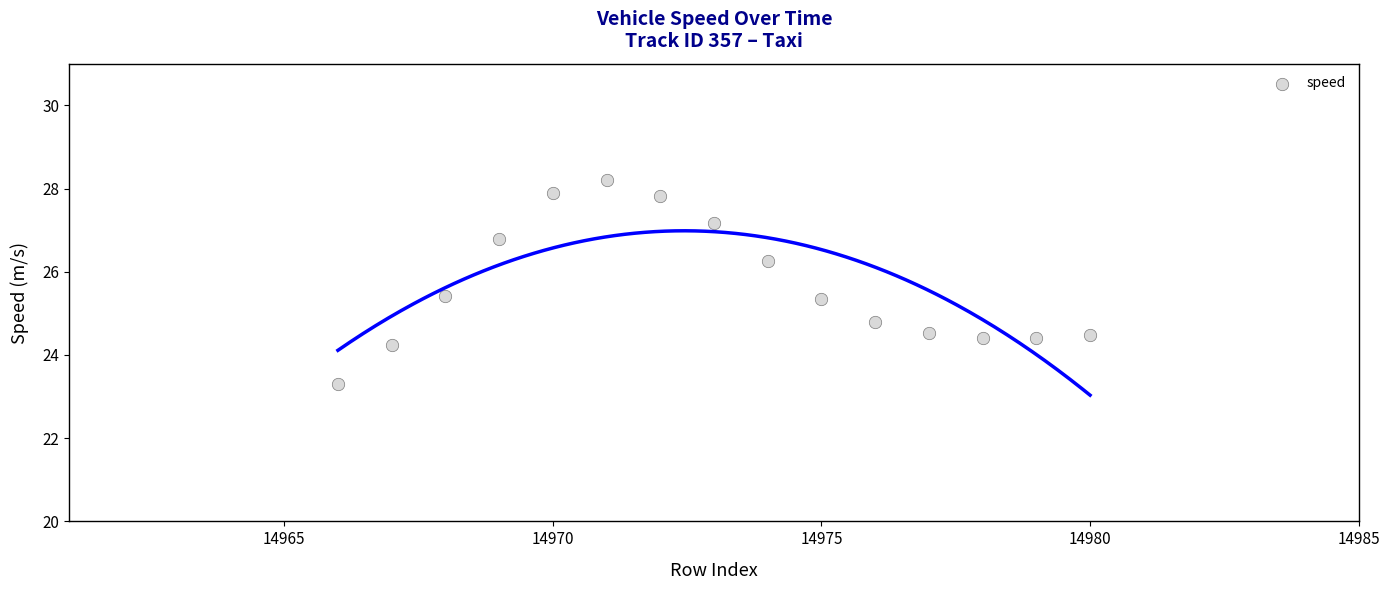

What is the range of X values (max minus min)?

14.0